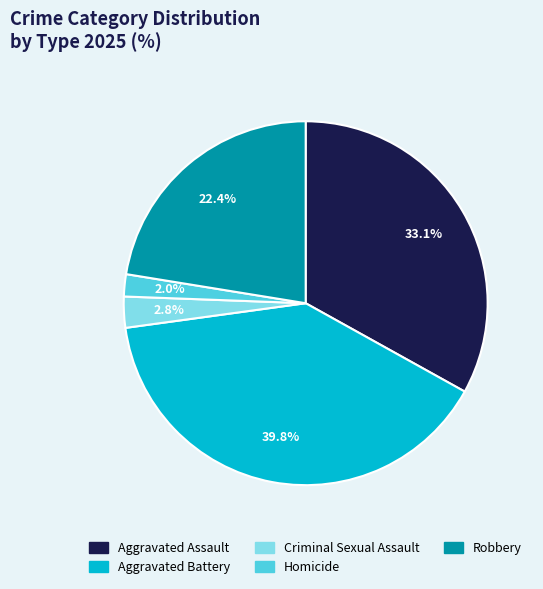

How many slices are in this pie chart?

5